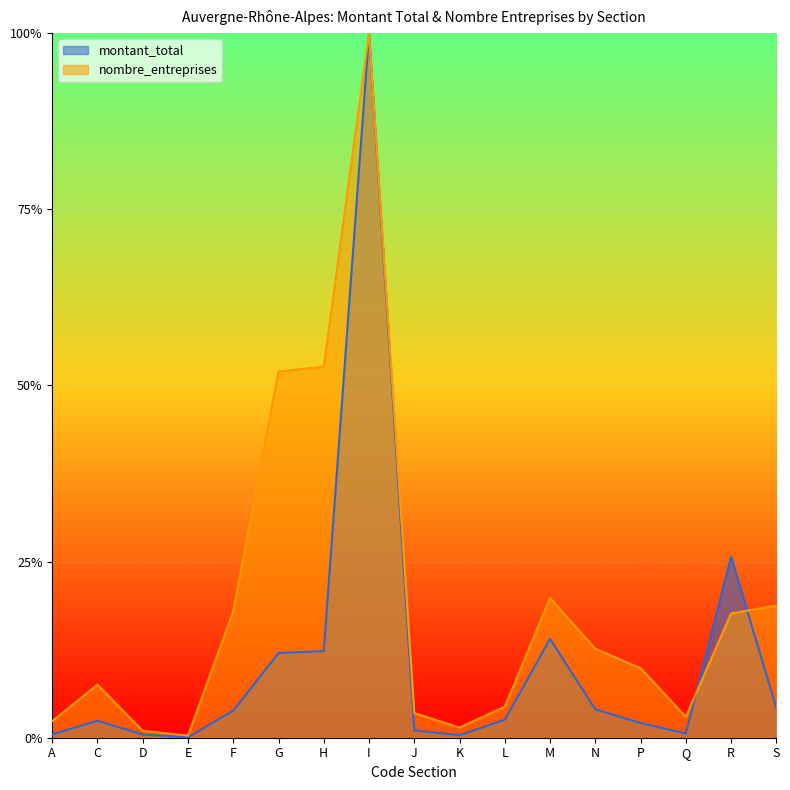

Which series has the largest total across all categories?

nombre_entreprises